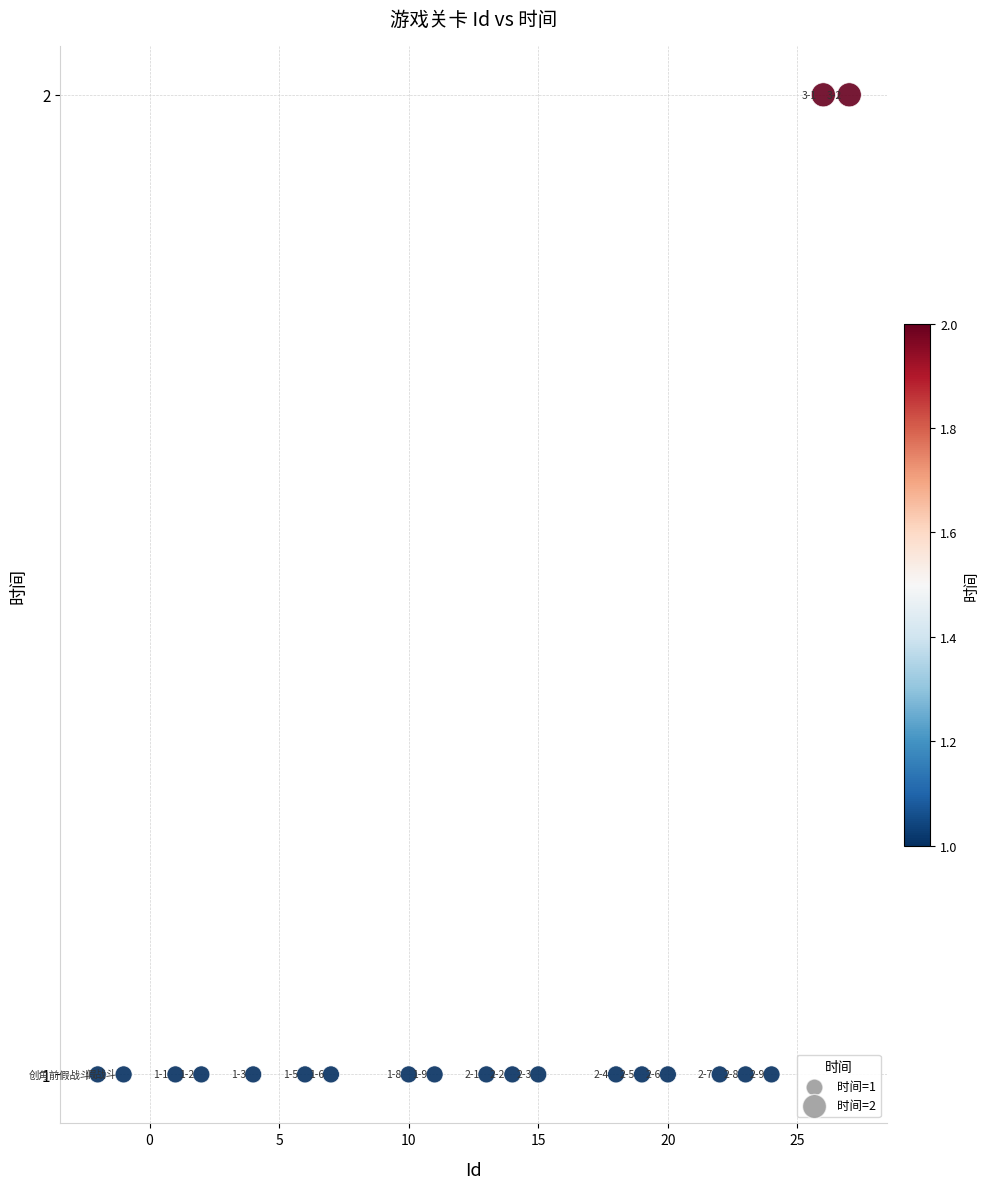

What is the range of X values (max minus min)?

29